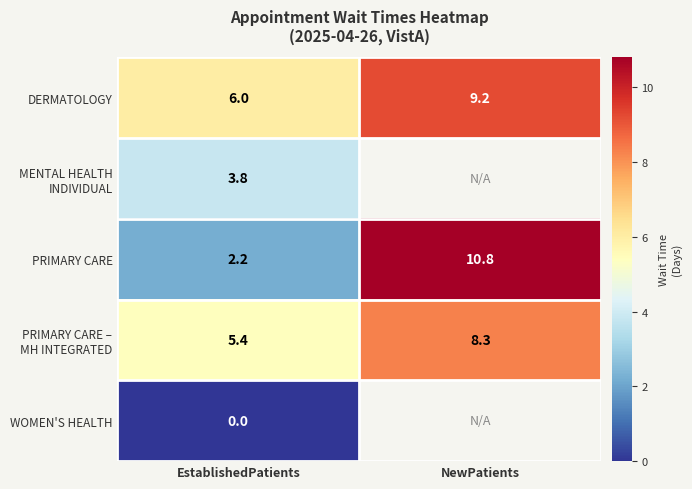

Is it true that PRIMARY CARE equals 3.1 at EstablishedPatients?

False